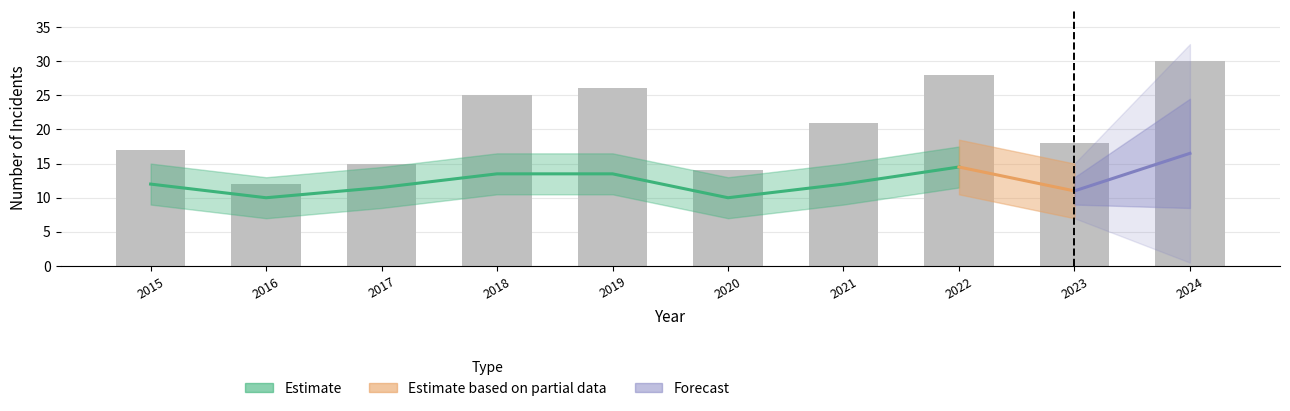

What is the change in value from 2015 to 2023?

+1